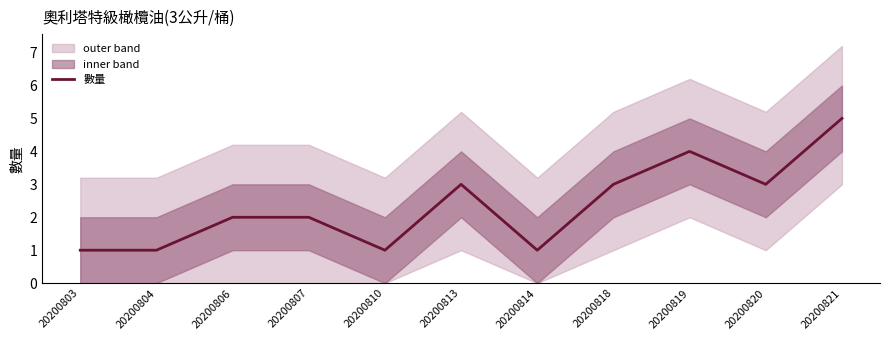

What is the difference between the maximum and minimum values?

4